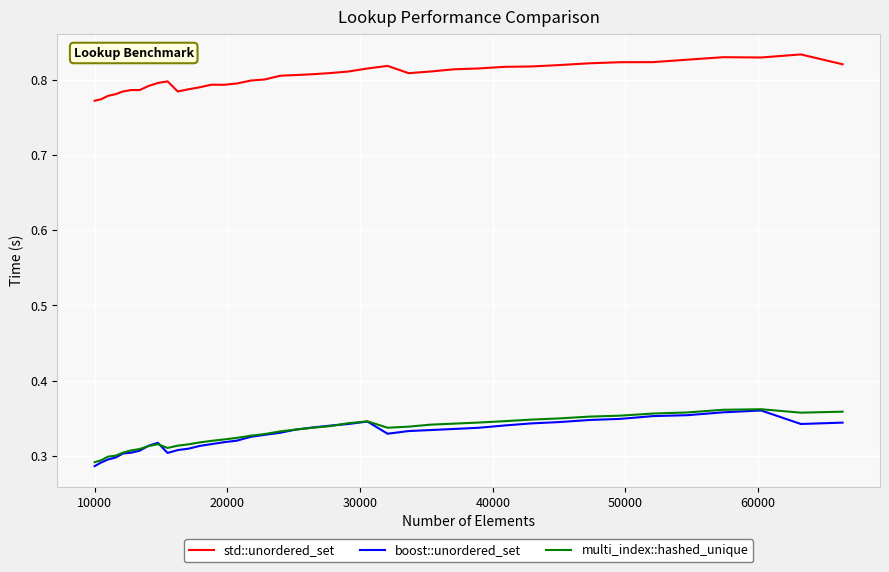

True or false: multi_index::hashed_unique and std::unordered_set intersect in this chart.

False